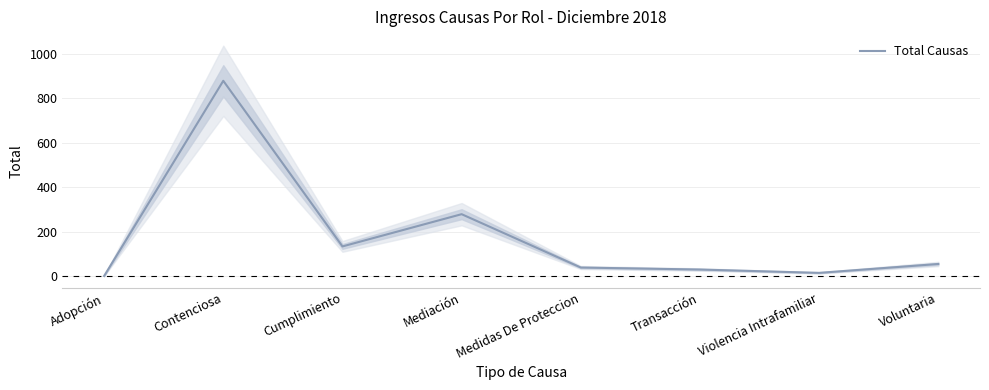

Where is the first local maximum?

Contenciosa